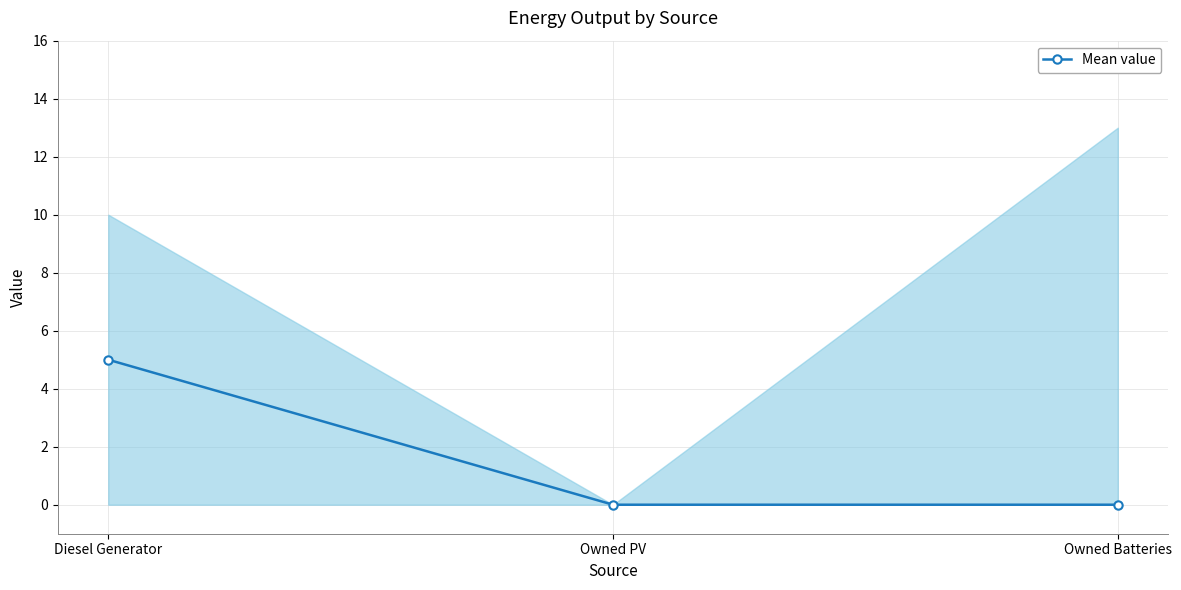

List the labels in order of value, largest first.

Diesel Generator, Owned PV, Owned Batteries